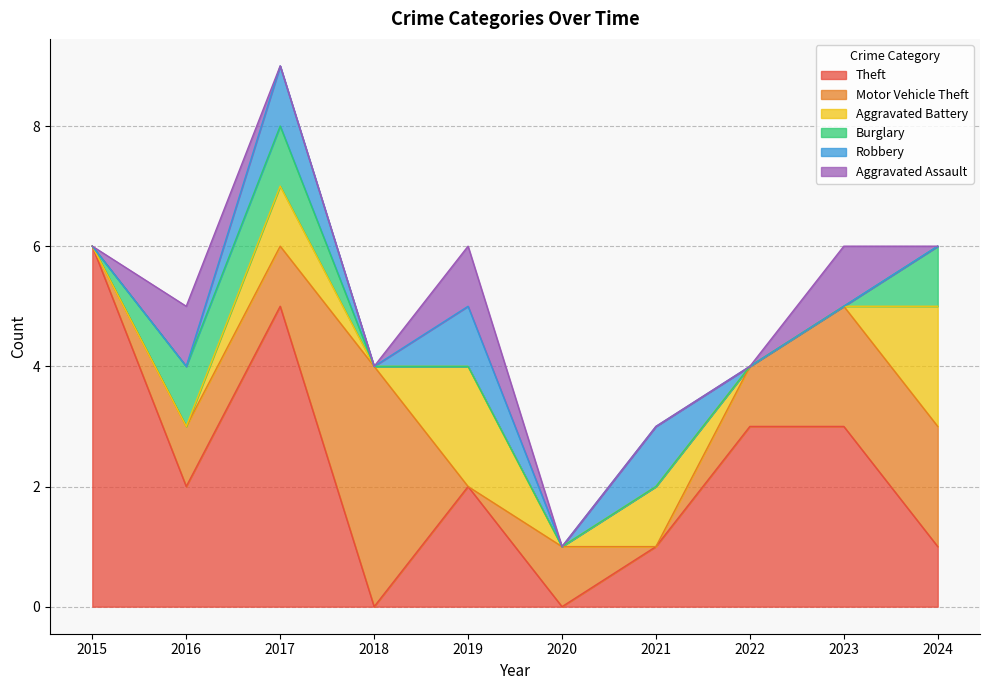

Which has a higher value, 2023 or 2022?

2023